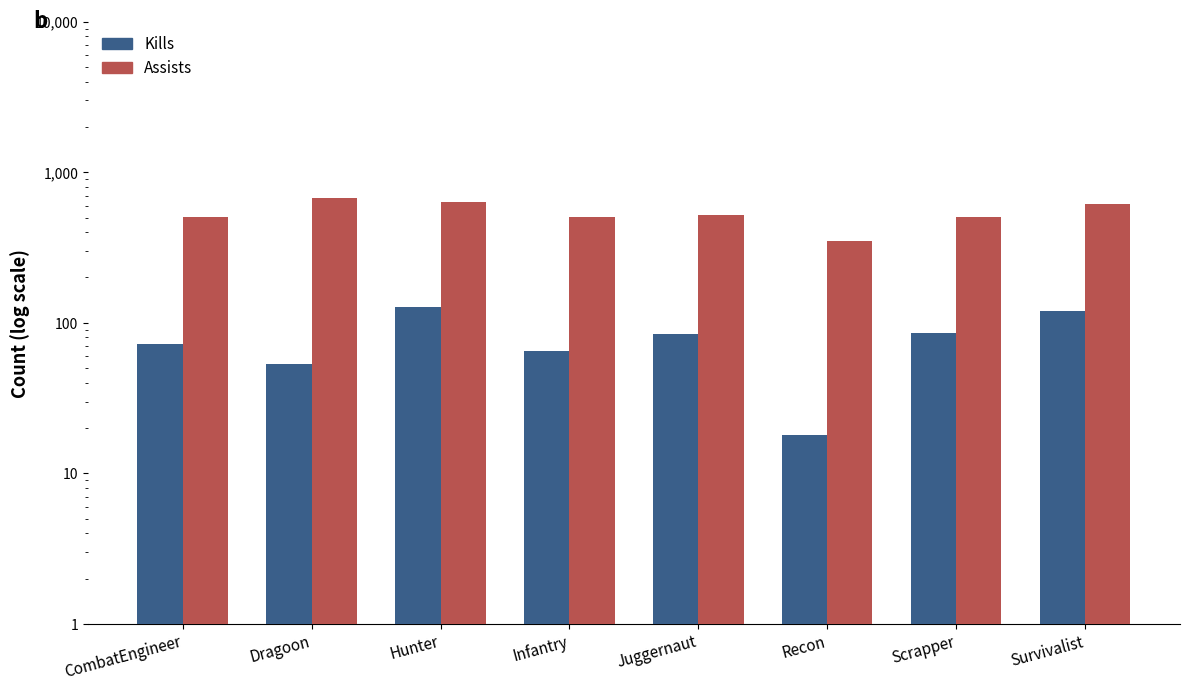

What is the difference between the maximum and minimum values in the Assists series?

327